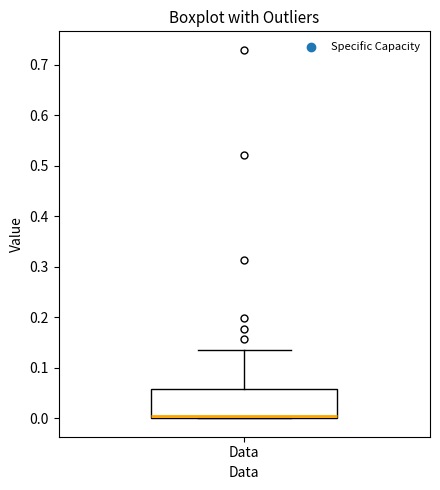

Transcribe this box plot: give where the median line is, the range the box spans, and where the two whiskers end, as read against the y-axis. The values are not printed on the chart, so give them approximately, as read against the axis.

median 0.00 (just above the box's lower edge), box 0.00 to 0.06, whiskers 0.00 to 0.14